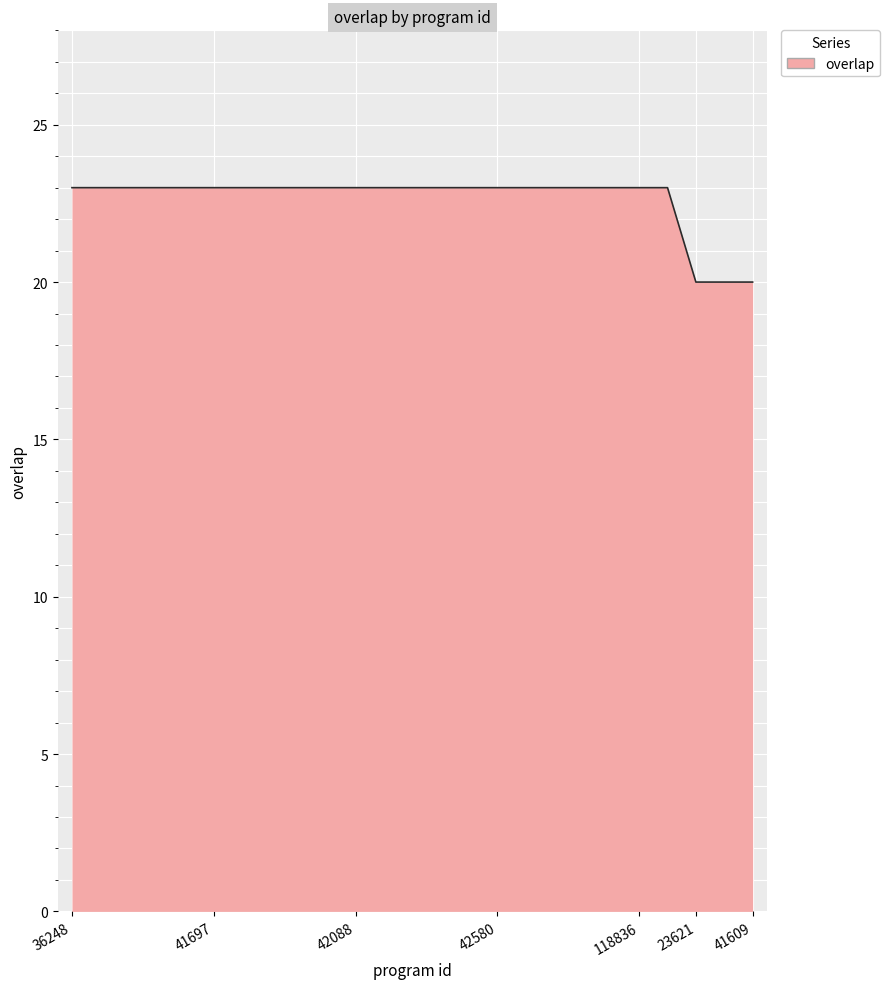

What is the difference between the maximum and minimum values?

3